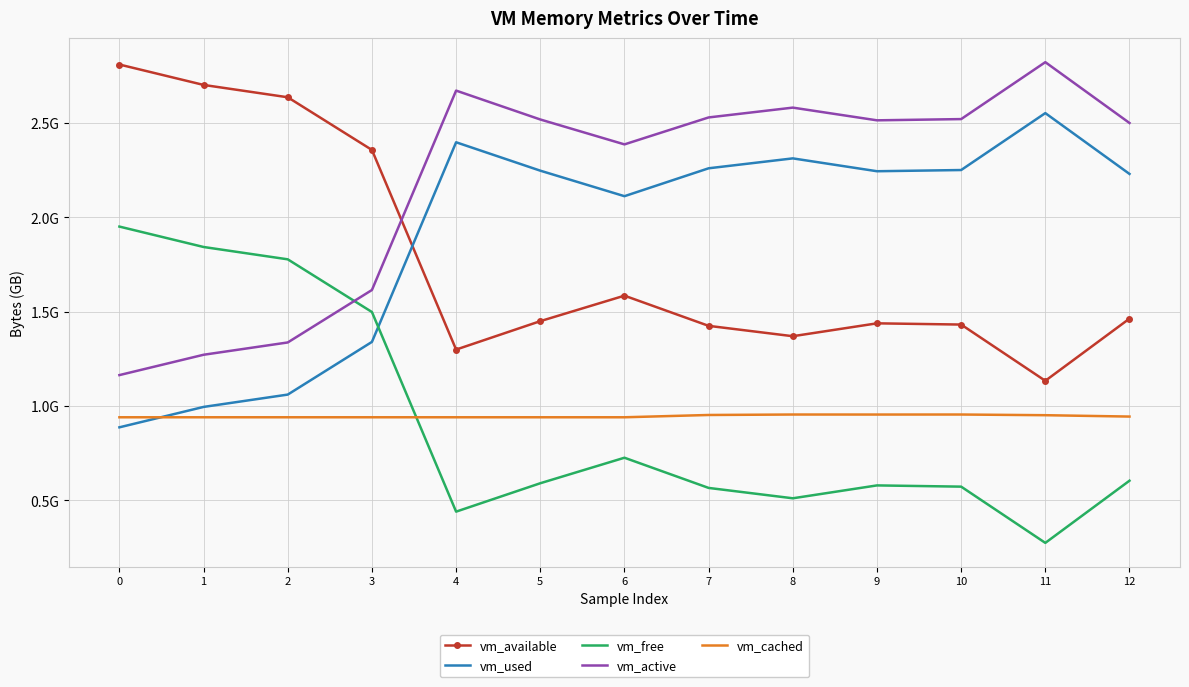

Which category has the lowest value across all series?

11